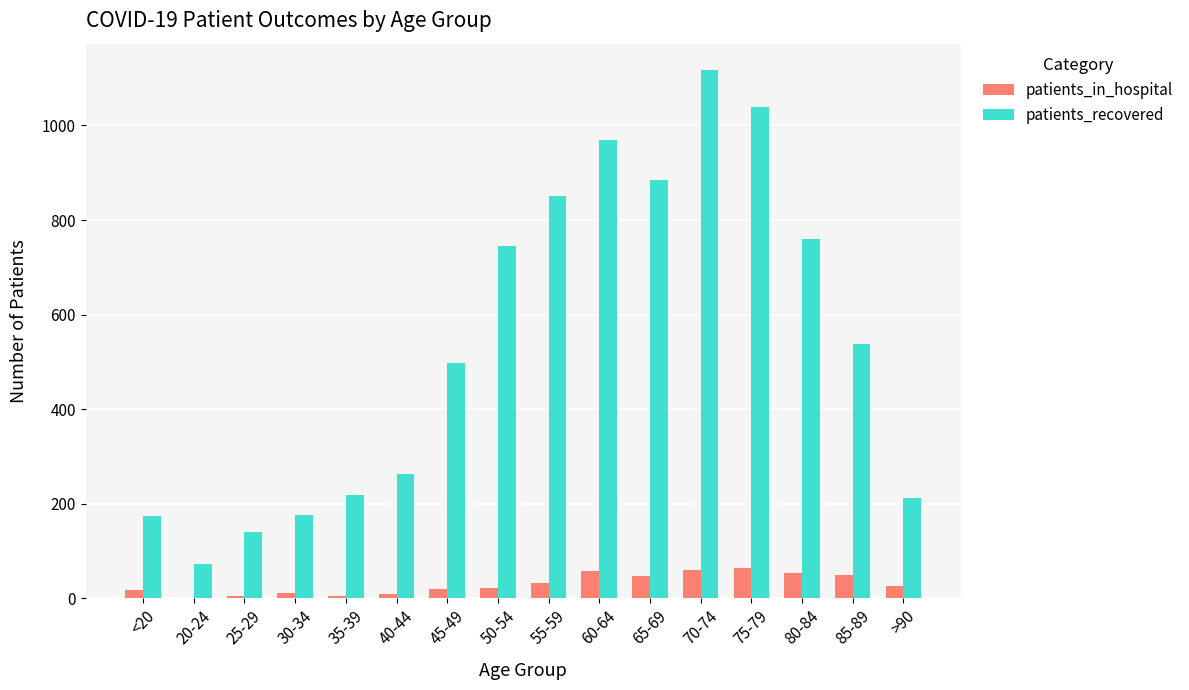

What is the sum of all patients_recovered values?

8658